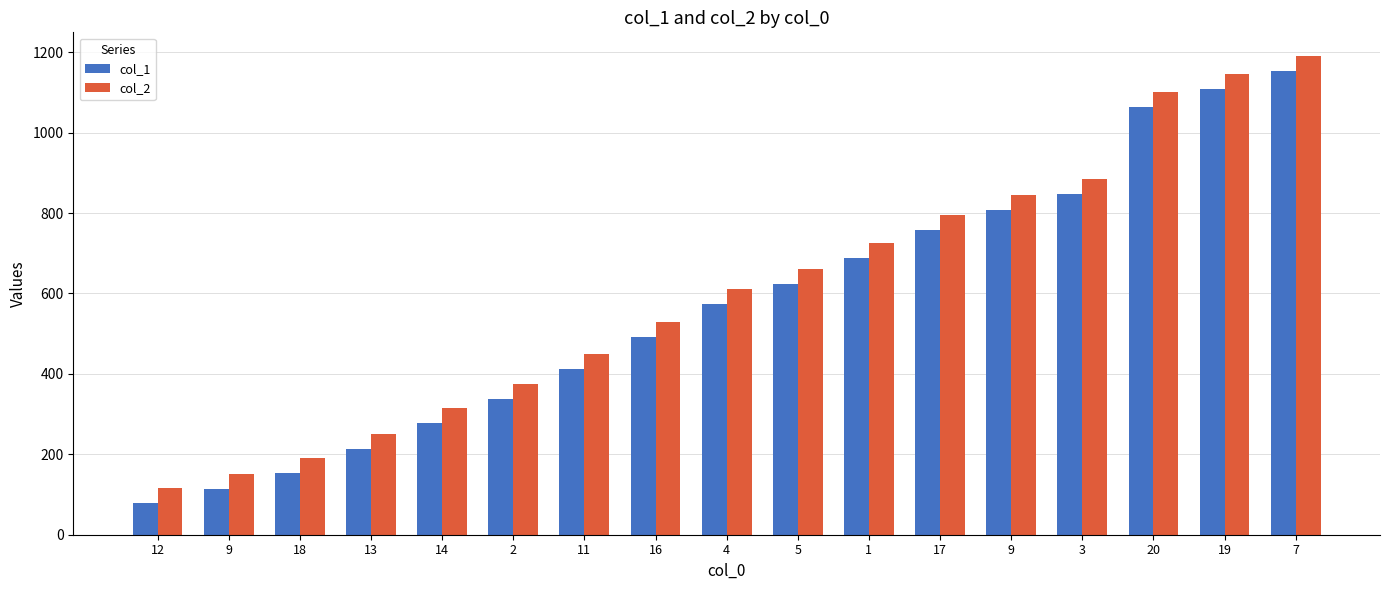

How many bars are there in each group?

2